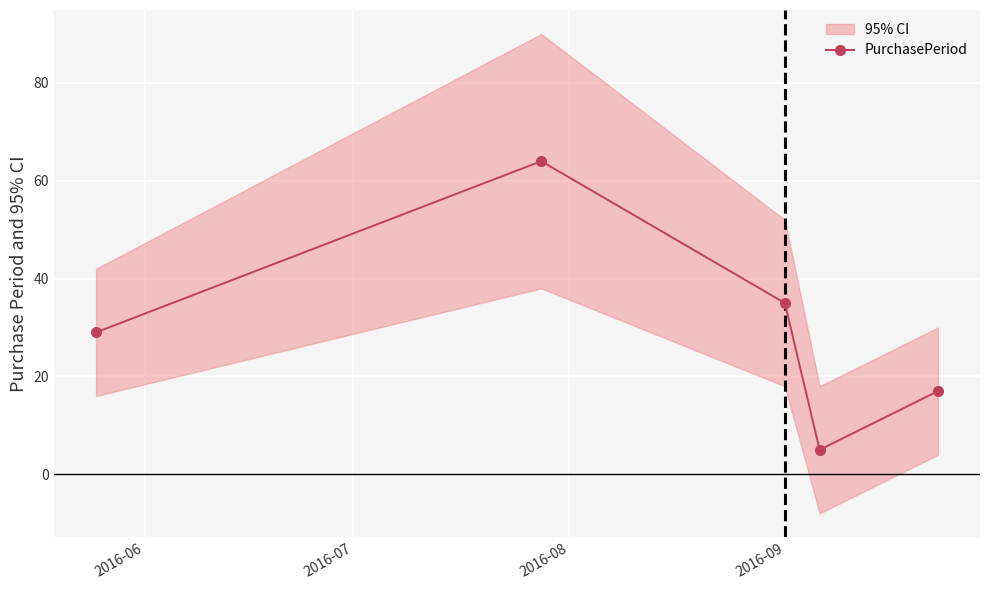

True or false: PurchasePeriod has more than 1 interior local peaks.

False